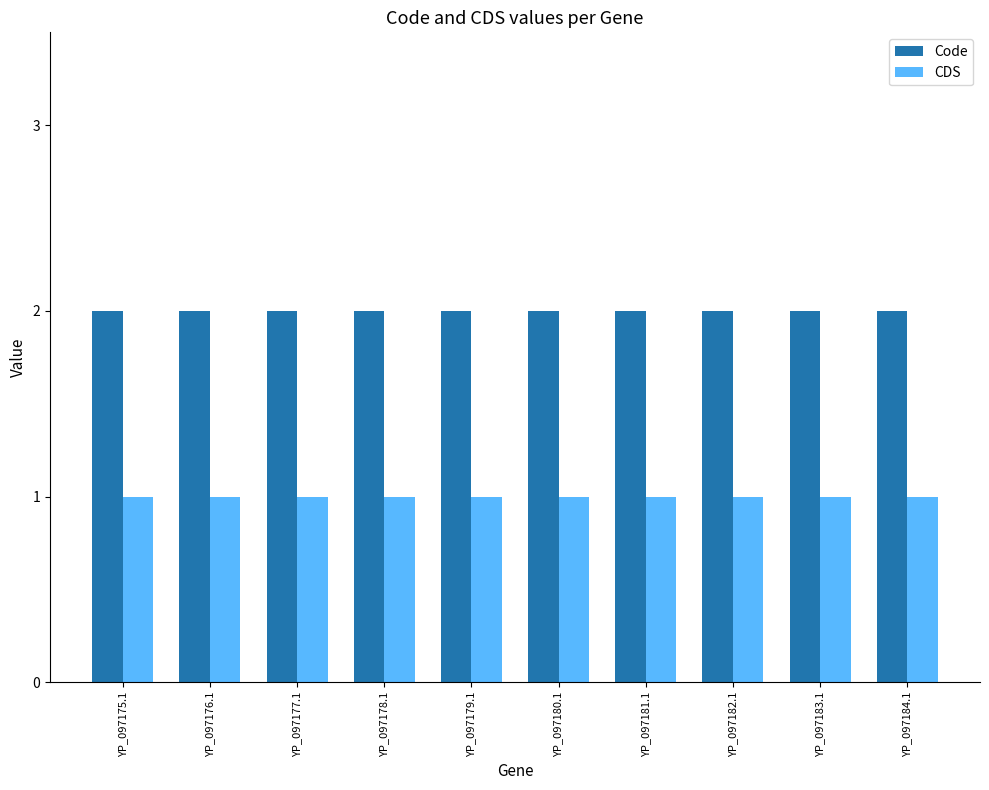

True or false: CDS has a value of 1 at YP_097177.1.

True